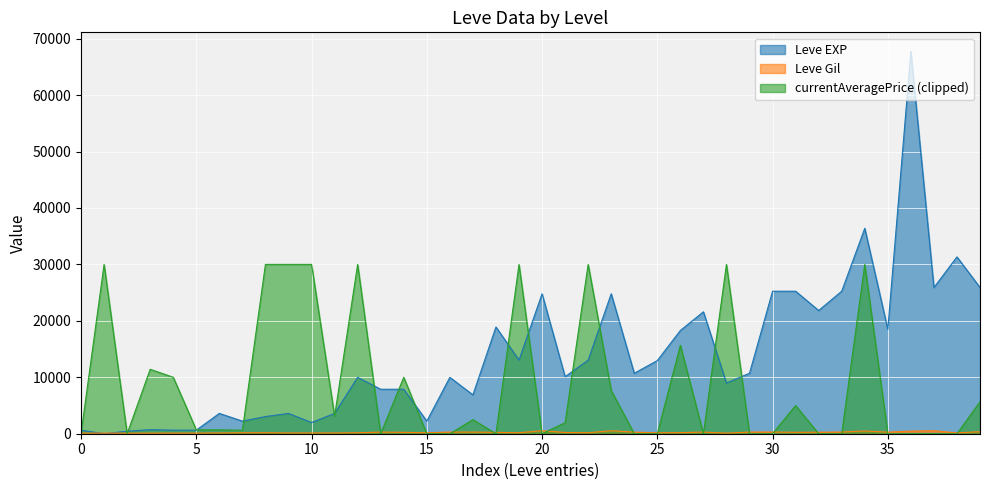

Which series has the largest total across all categories?

Leve EXP